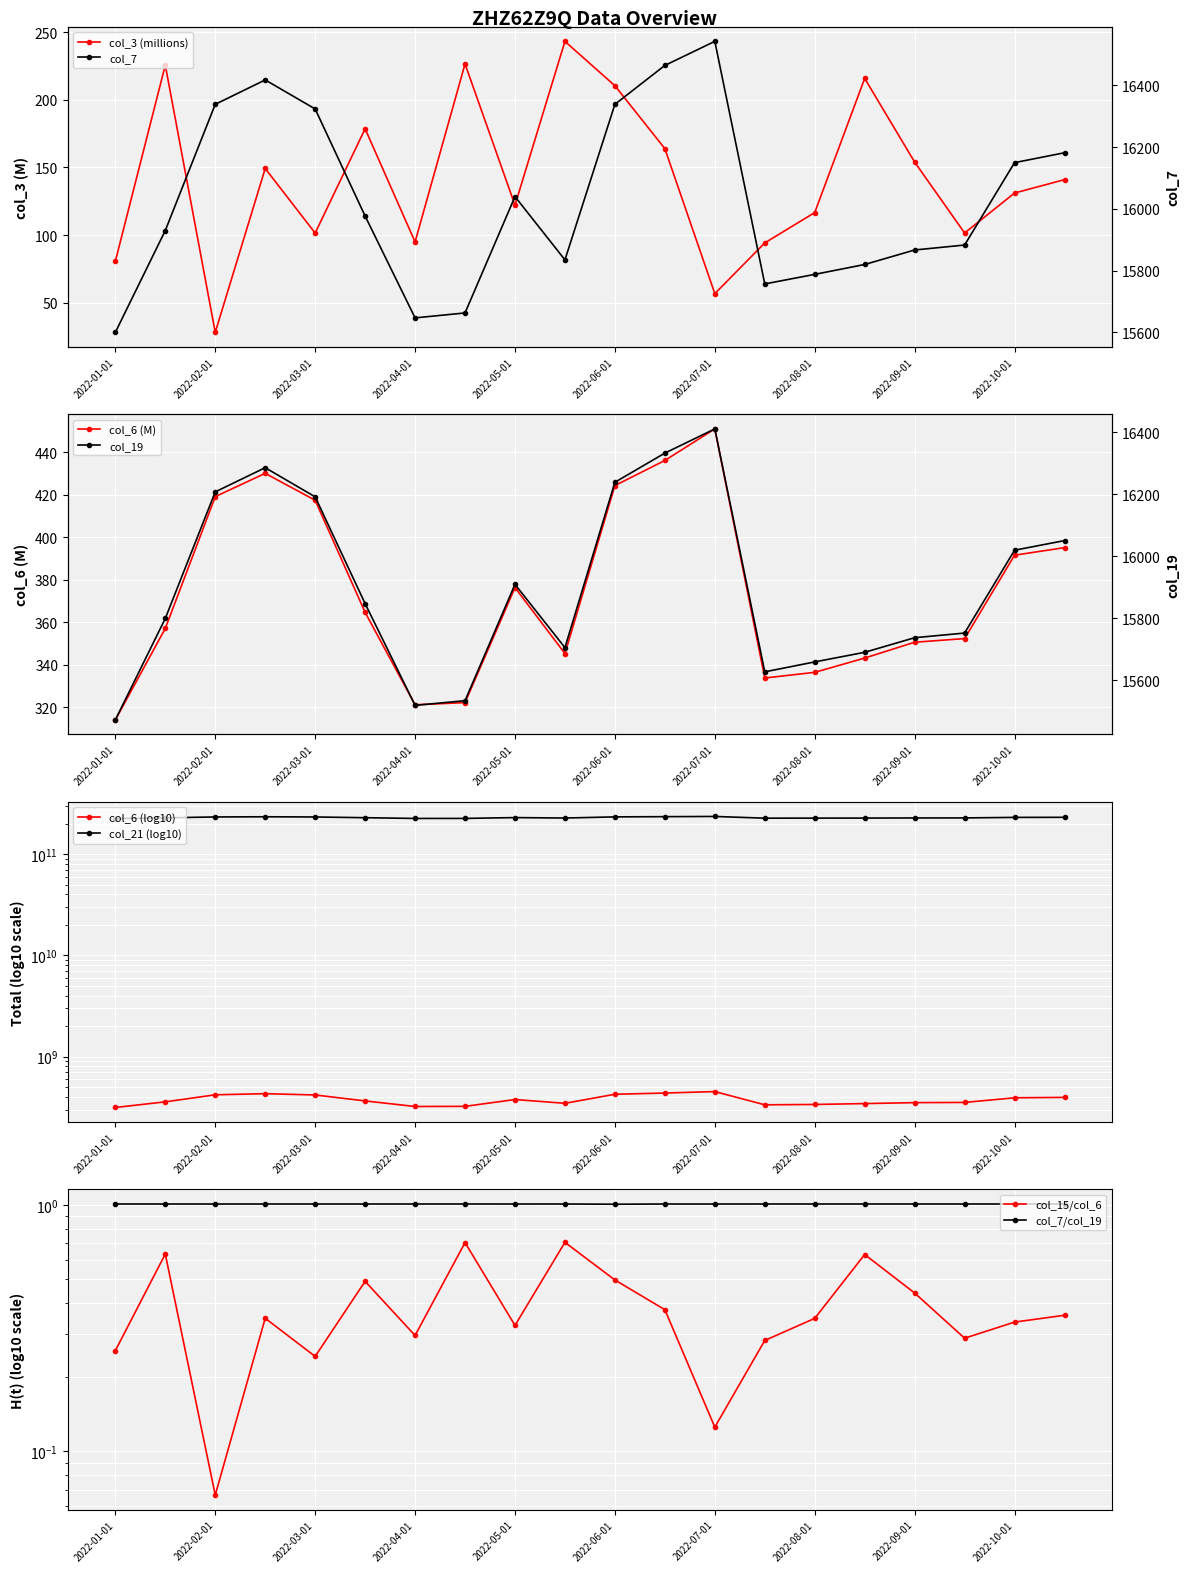

Reading left to right, list all the values displayed in this chart.

col_3: 80.5	225.7	27.9	149.3	101.4	178.6	94.9	226.7	122.1	243.4	210.5	164.0	56.6	94.1	116.6	216.0	154.0	101.5	131.1	141.0
col_6: 314.1	357.1	419.2	430.1	417.5	364.7	321.2	322.2	376.4	345.3	424.4	436.2	451.1	333.8	336.5	343.2	350.7	352.4	391.6	395.2
col_7: 15600.0	15930.0	16339.0	16418.0	16324.0	15977.0	15647.0	15663.0	16040.0	15835.0	16339.0	16465.0	16543.0	15757.0	15788.0	15820.0	15867.0	15883.0	16150.0	16182.0
col_19: 15472.0	15799.0	16207.0	16285.0	16191.0	15847.0	15519.0	15534.0	15909.0	15705.0	16238.0	16332.0	16410.0	15627.0	15659.0	15690.0	15737.0	15752.0	16019.0	16050.0
col_21: 224551744338.0	228478786762.0	233065952188.0	233972790820.0	232927572548.0	229082893882.0	225271726506.0	225400466962.0	229657307058.0	227412426842.0	233408364068.0	234599997532.0	235708801844.0	226642745122.0	226876316690.0	227165115698.0	227777323274.0	227945939922.0	230703648988.0	231142235996.0